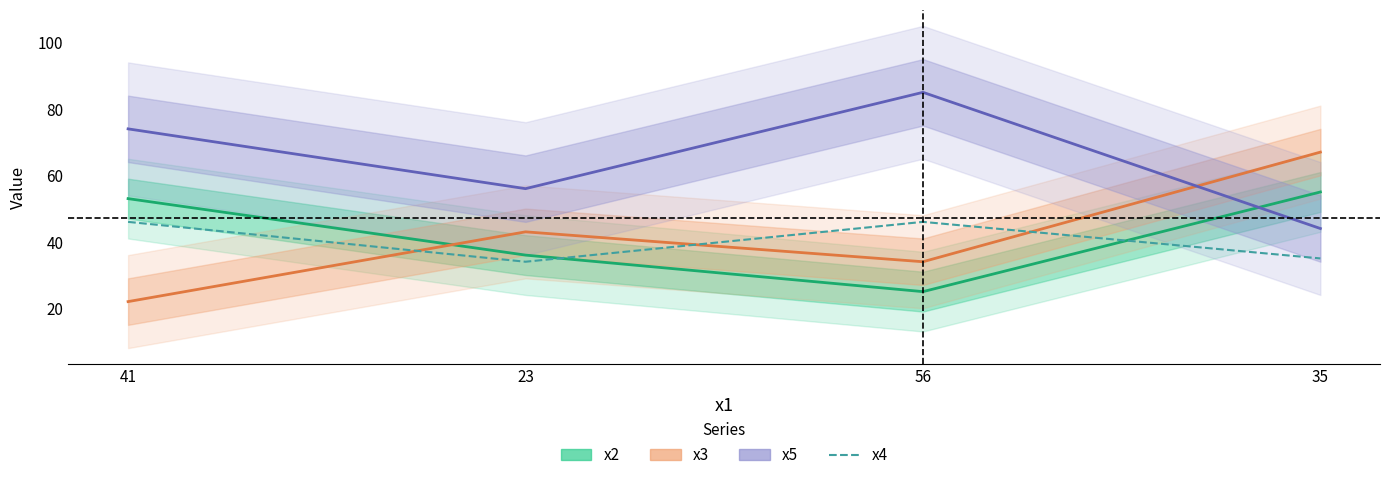

What is the difference between the second highest and second lowest values in the x5 series?

18